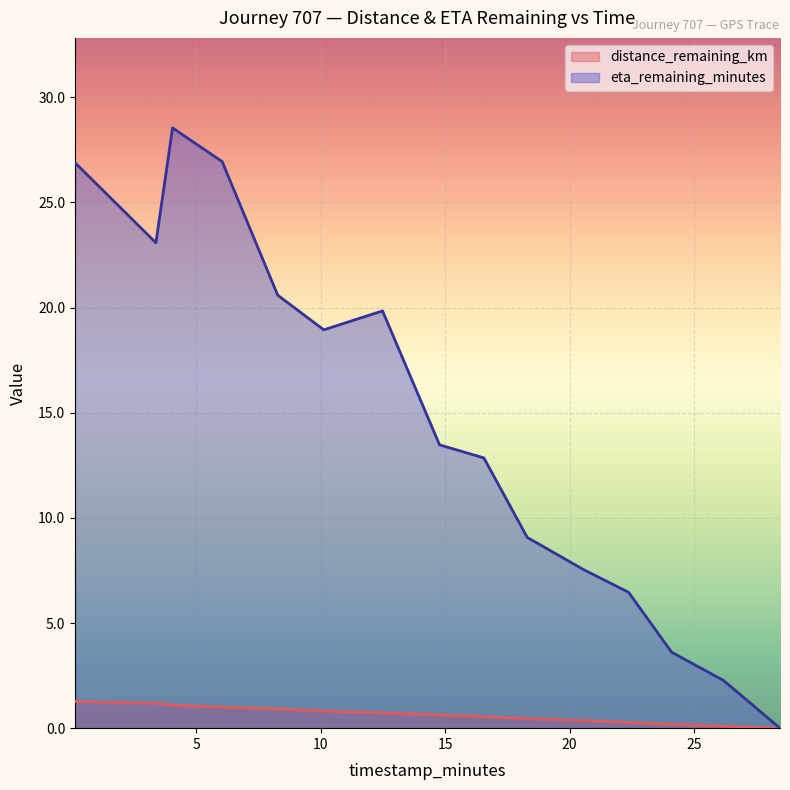

How many lines are shown in the chart?

2